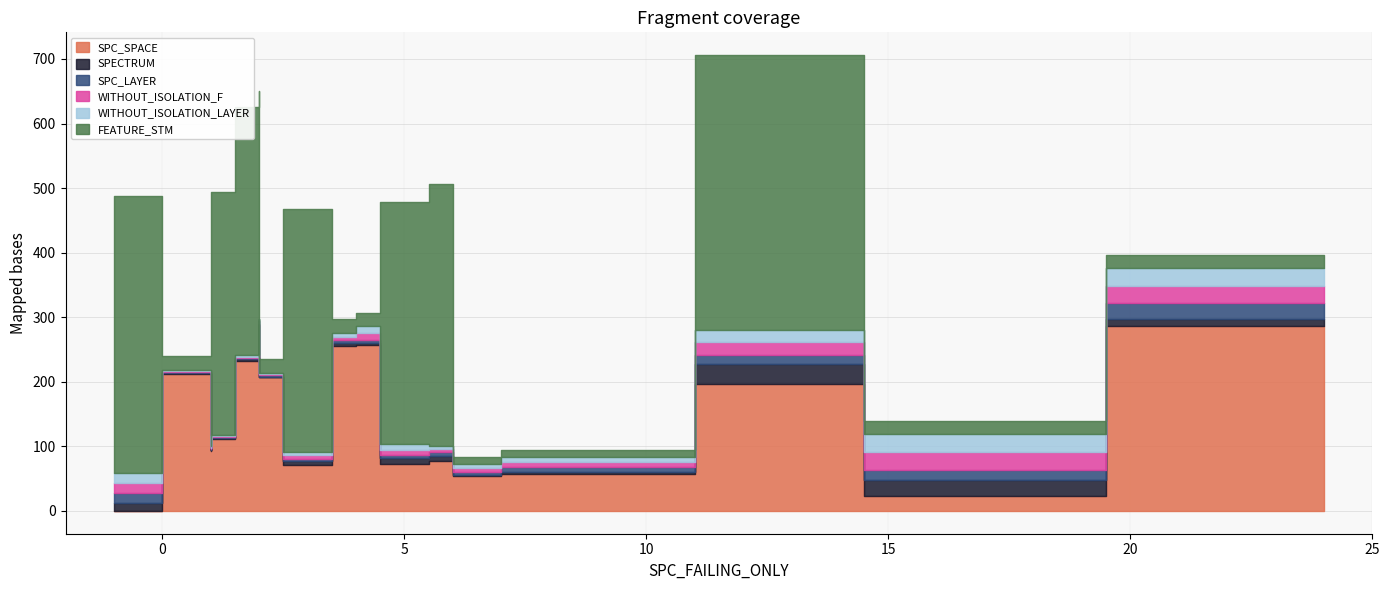

Which category has the lowest value in the SPECTRUM series?

2